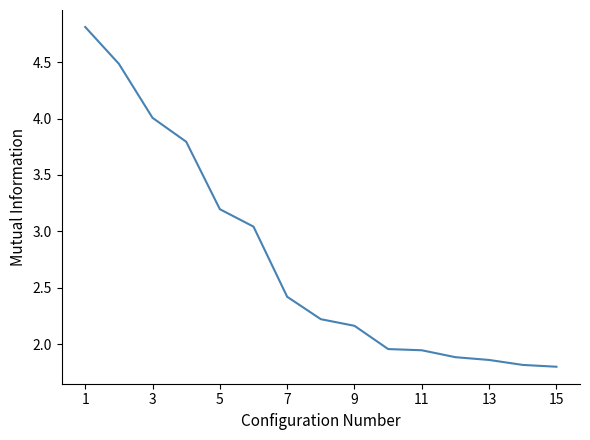

What is the difference between the second highest and minimum values?

2.7